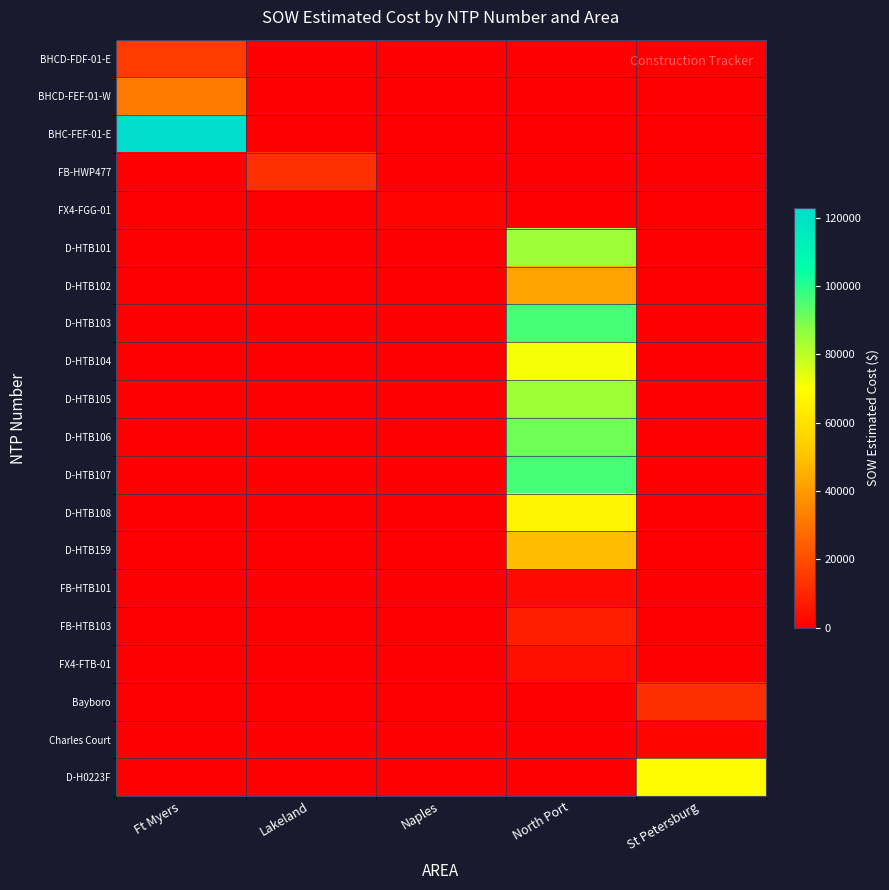

How many categories are shown in the chart?

5